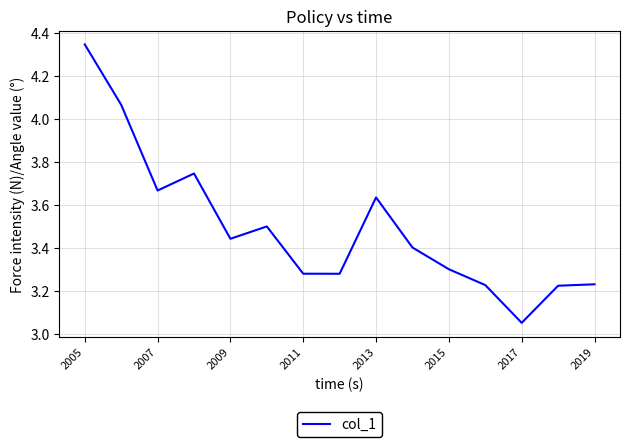

What is the difference between the maximum and minimum values?

1.3